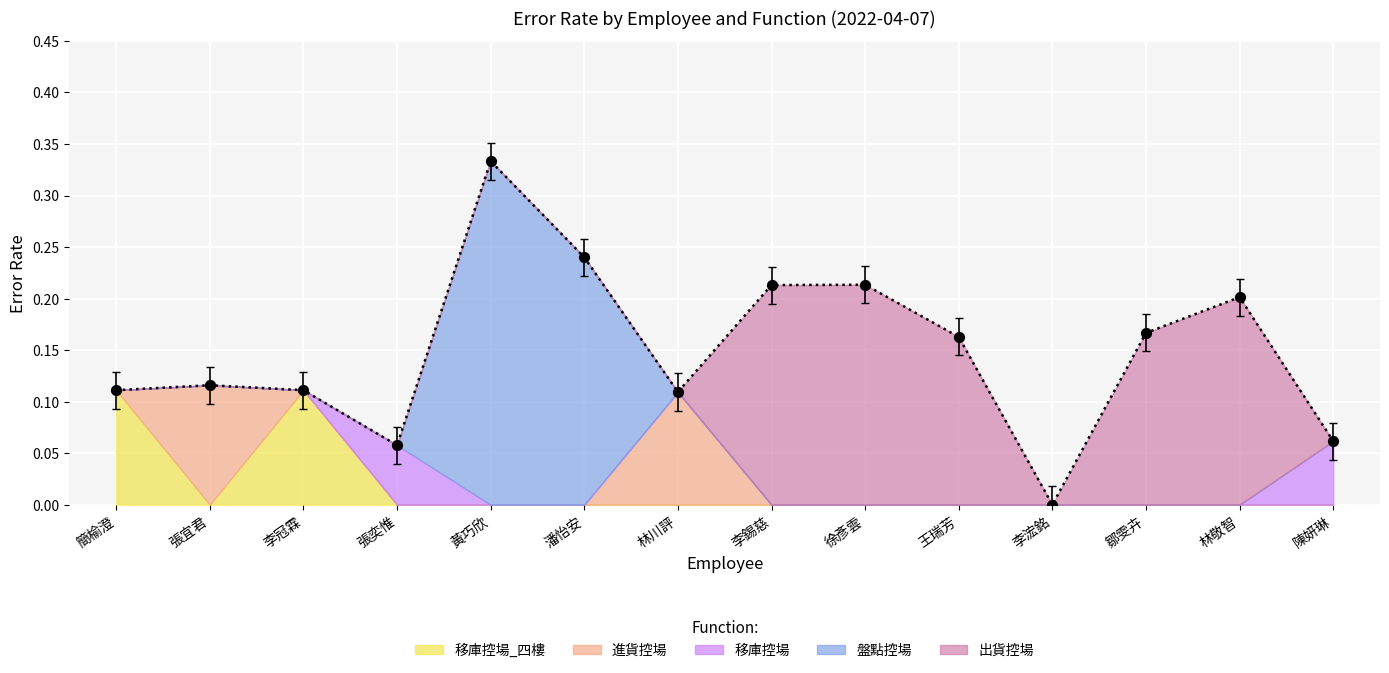

What is the total value across all series at 林川評?

0.1